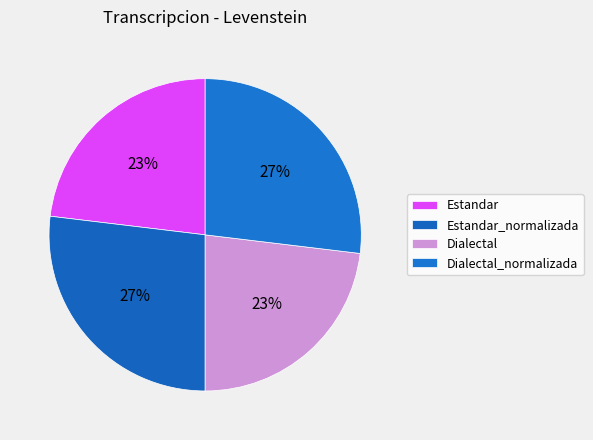

Rank the categories by value from lowest to highest.

Estandar, Dialectal, Estandar_normalizada, Dialectal_normalizada